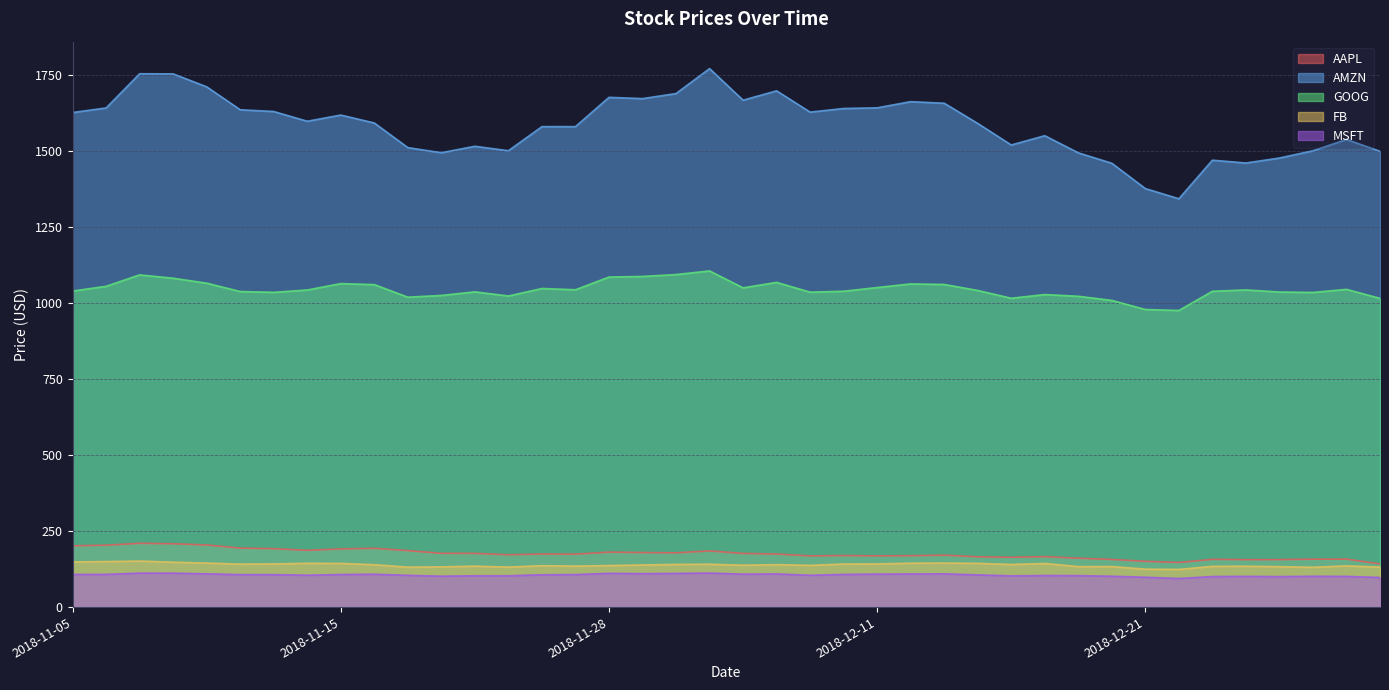

Read the AMZN value at 2018-12-07.

1629.1